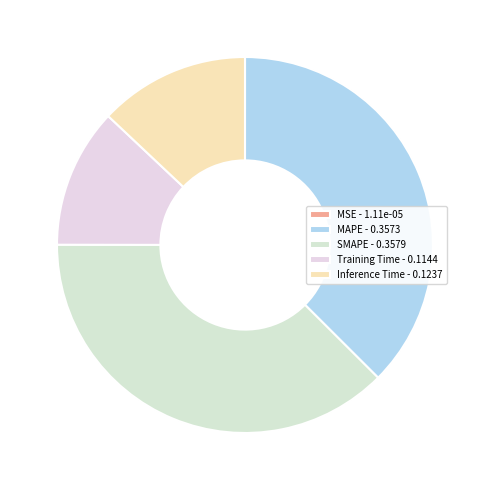

Rank the categories by value from lowest to highest.

MSE, Training Time, Inference Time, MAPE, SMAPE